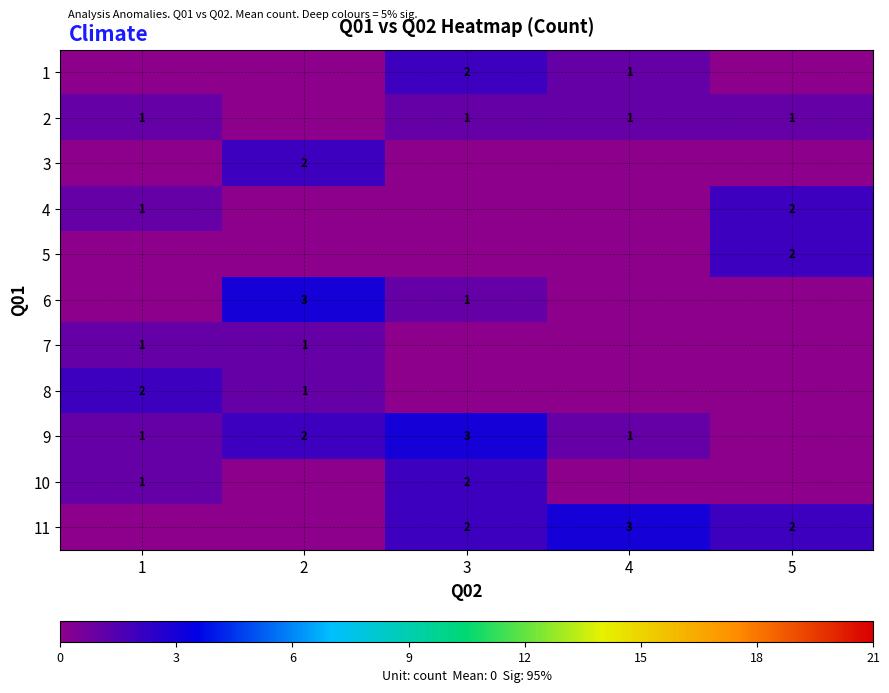

Is the value of 11 at 4 greater than the value of 10 at 3?

Yes